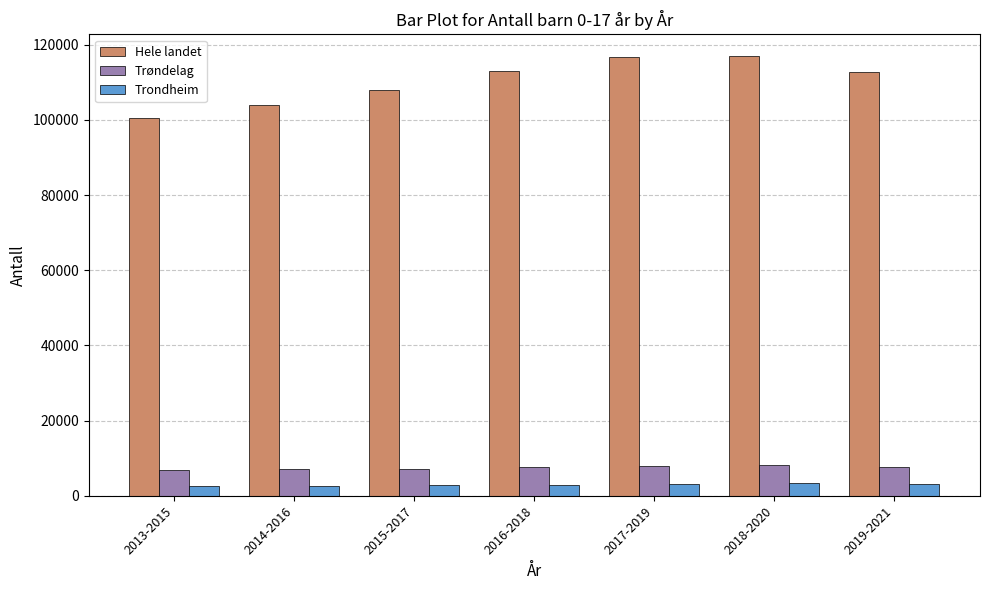

What is the smallest value displayed?

2606